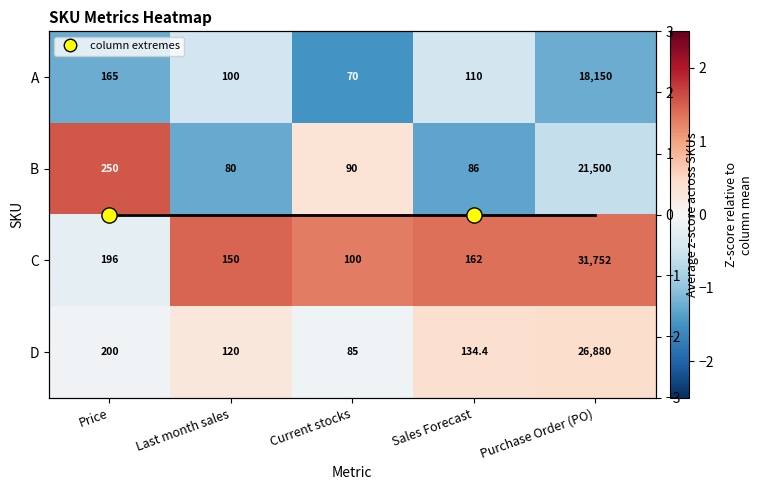

Is it true that C equals 2.4 at Last month sales?

False